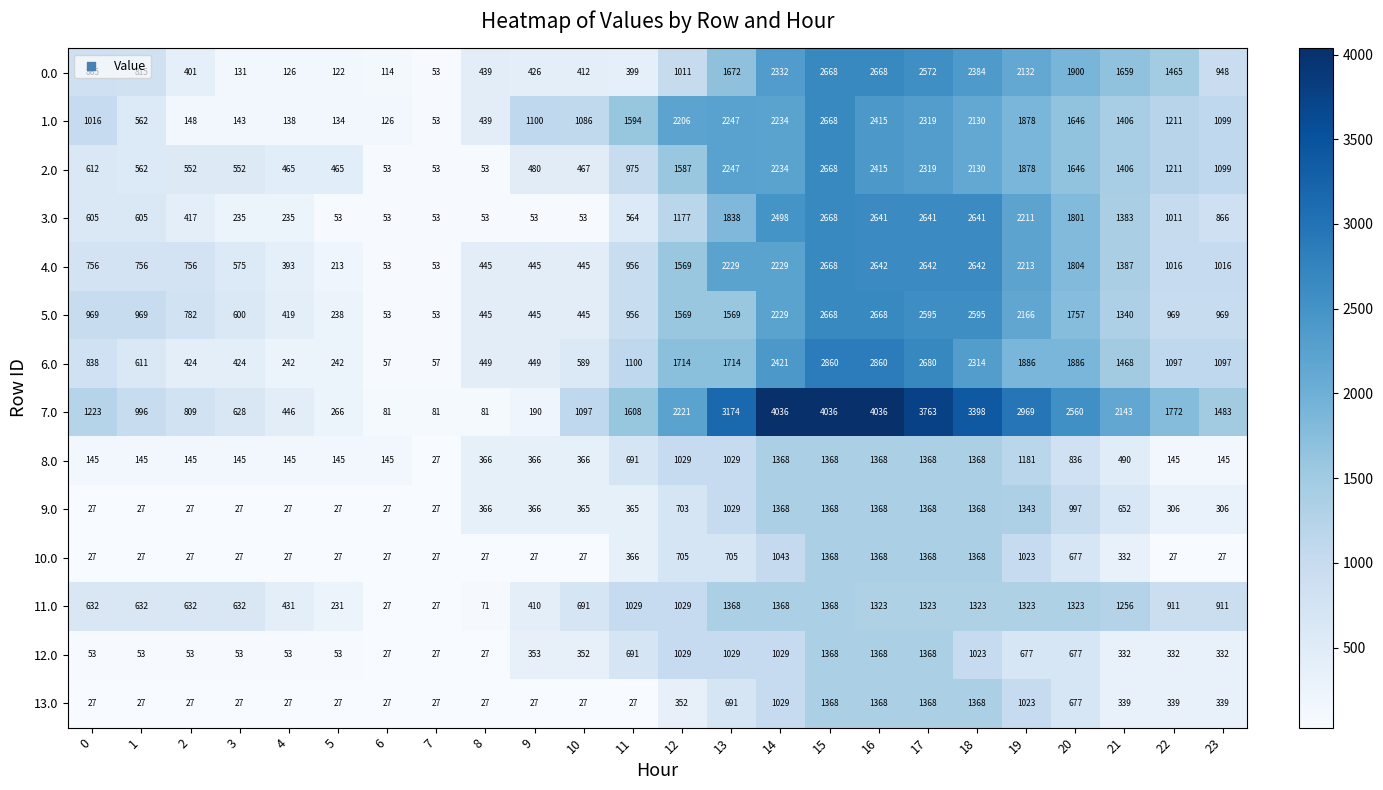

Is it true that 5.0 equals 969 at 1?

True